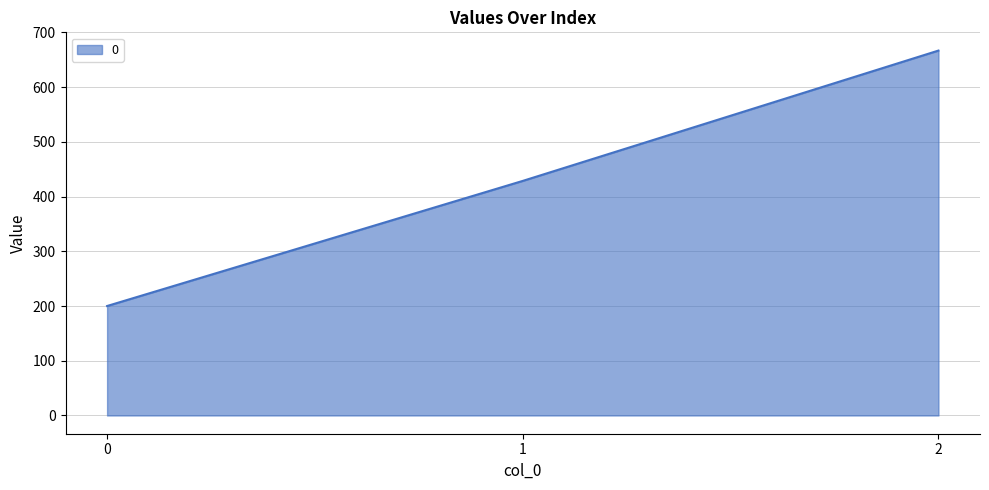

What is the sum of the values at 1 and 0?

628.6